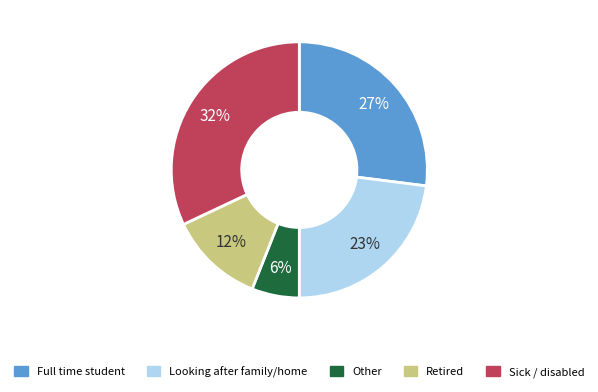

Does any single category account for the majority?

No